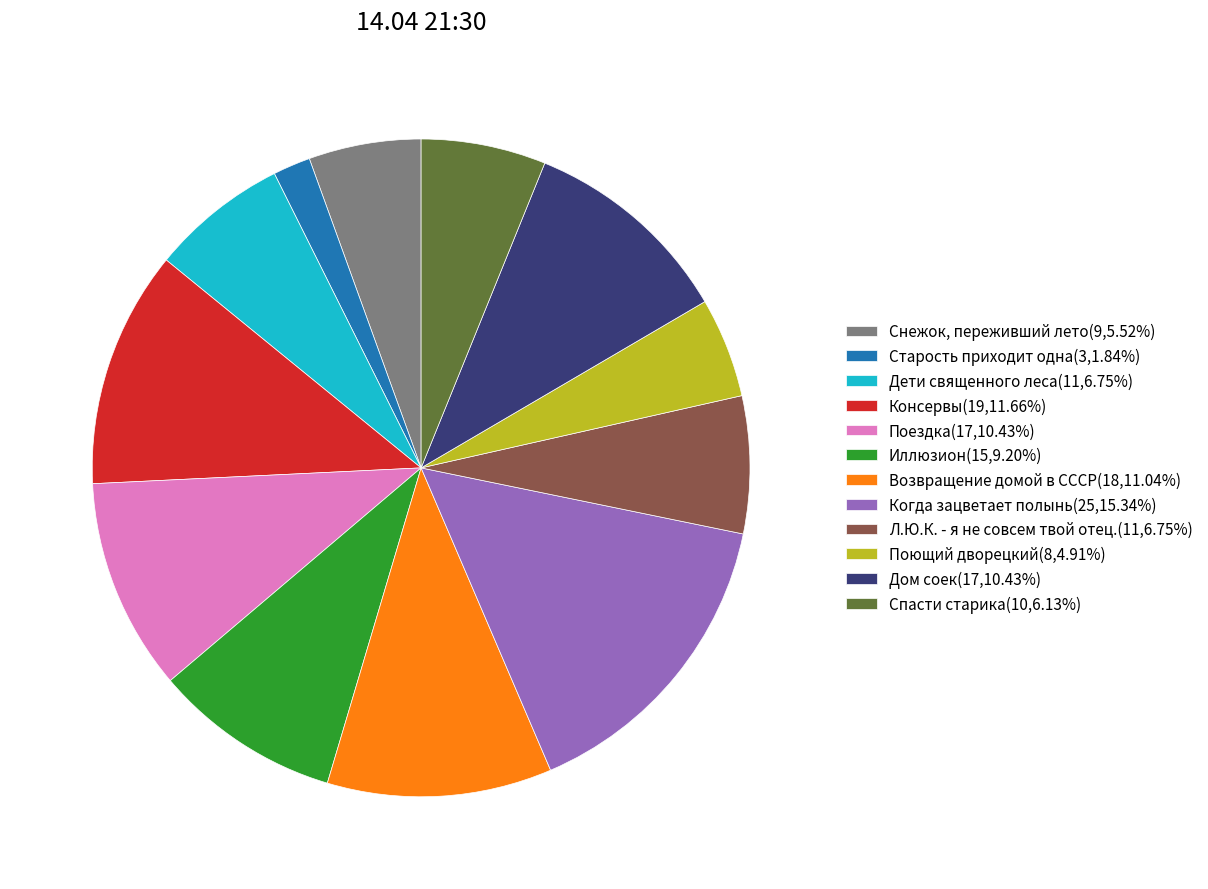

Which category has the smallest portion of the pie?

Старость приходит одна